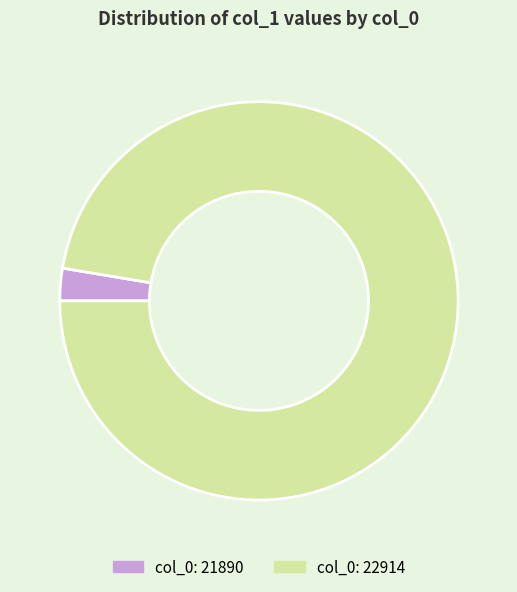

Is there any slice that represents more than half of the pie?

Yes